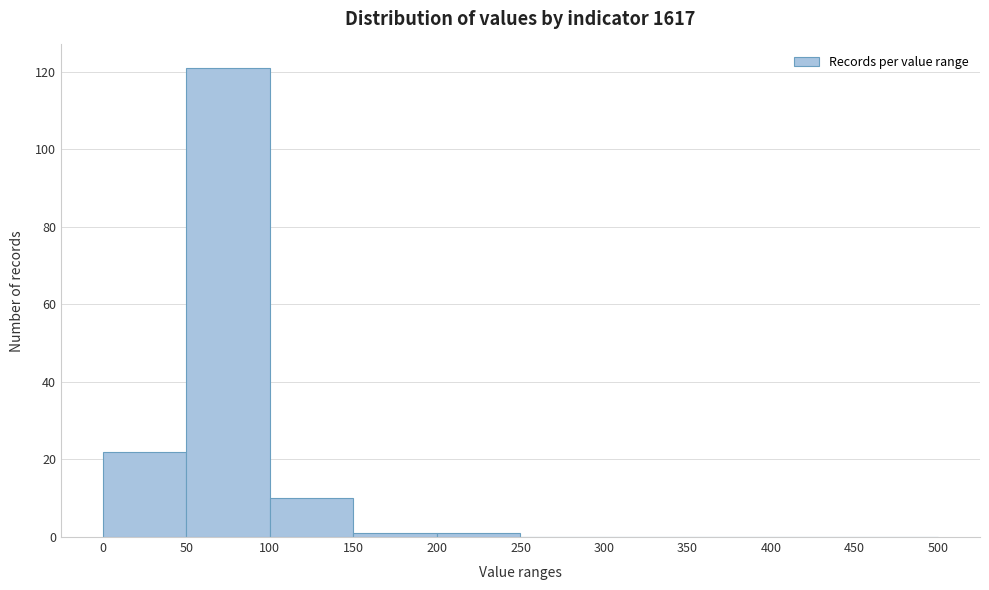

Reading left to right, list every bar in this chart as the range it spans on the x-axis followed by its height. The values are not printed on the chart, so give them approximately, as read against the axis.

0 to 50: 22
50 to 100: 122
100 to 150: 10
150 to 200: under 2
200 to 250: under 2
250 to 300: 0
300 to 350: 0
350 to 400: 0
400 to 450: 0
450 to 500: 0